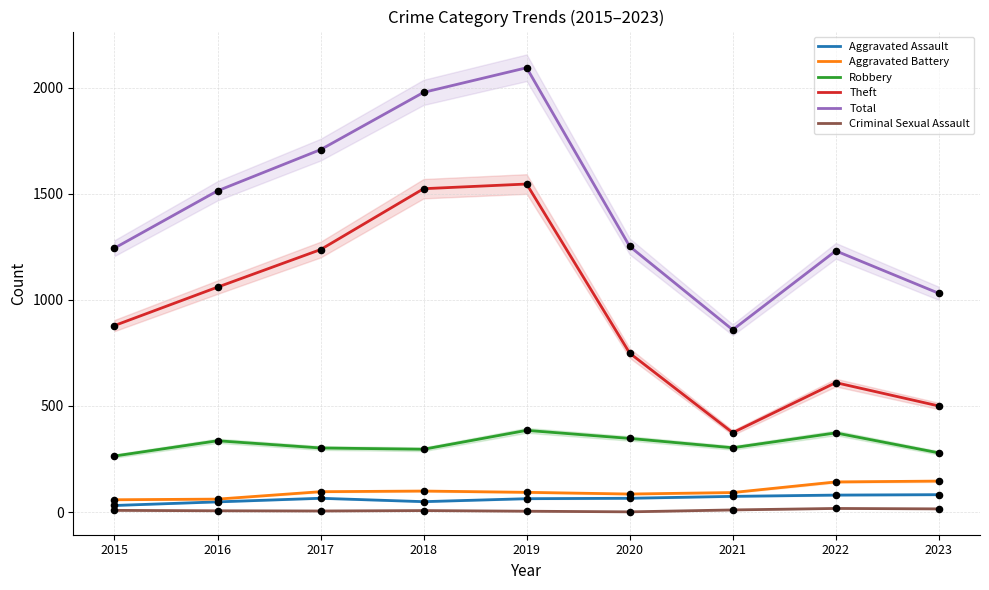

Which series has the largest total across all categories?

Total